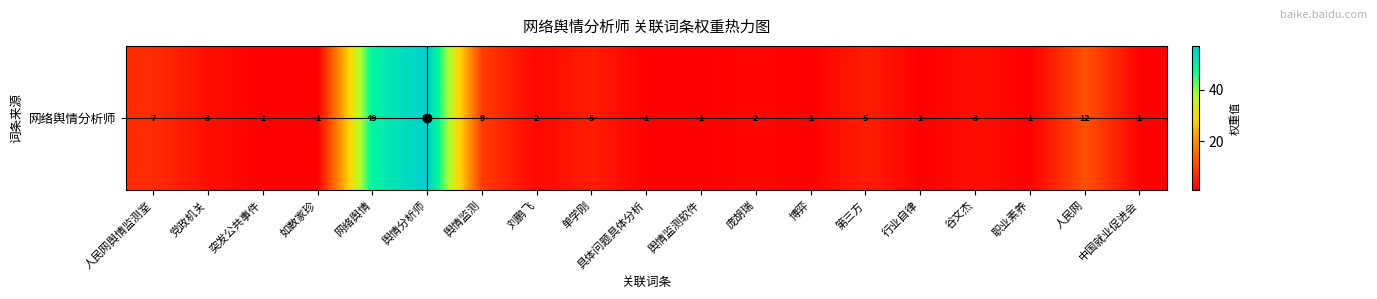

Reading left to right, extract all data points from this chart.

人民网舆情监测室=7	党政机关=3	突发公共事件=1	如数家珍=1	网络舆情=49	舆情分析师=57	舆情监测=9	刘鹏飞=2	单学刚=5	具体问题具体分析=1	舆情监测软件=1	庞胡瑞=2	博弈=1	第三方=5	行业自律=1	谷文杰=3	职业素养=1	人民网=12	中国就业促进会=1